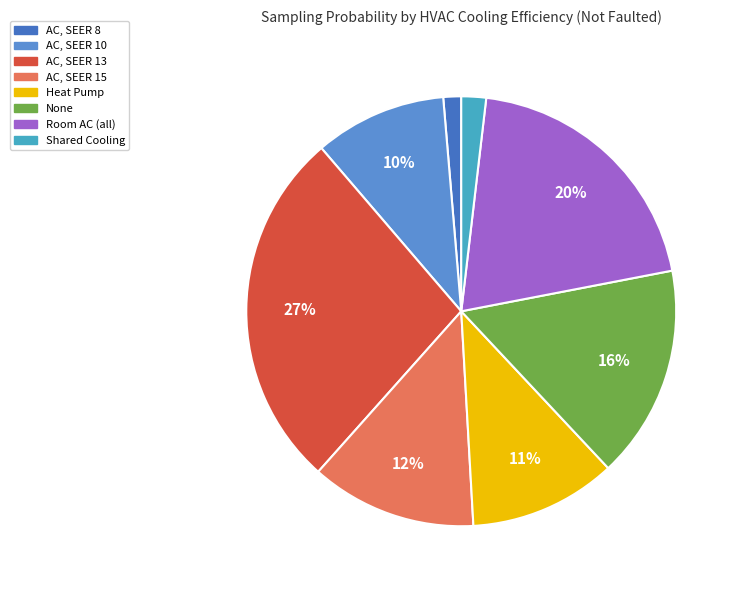

How many segments does this pie chart have?

8